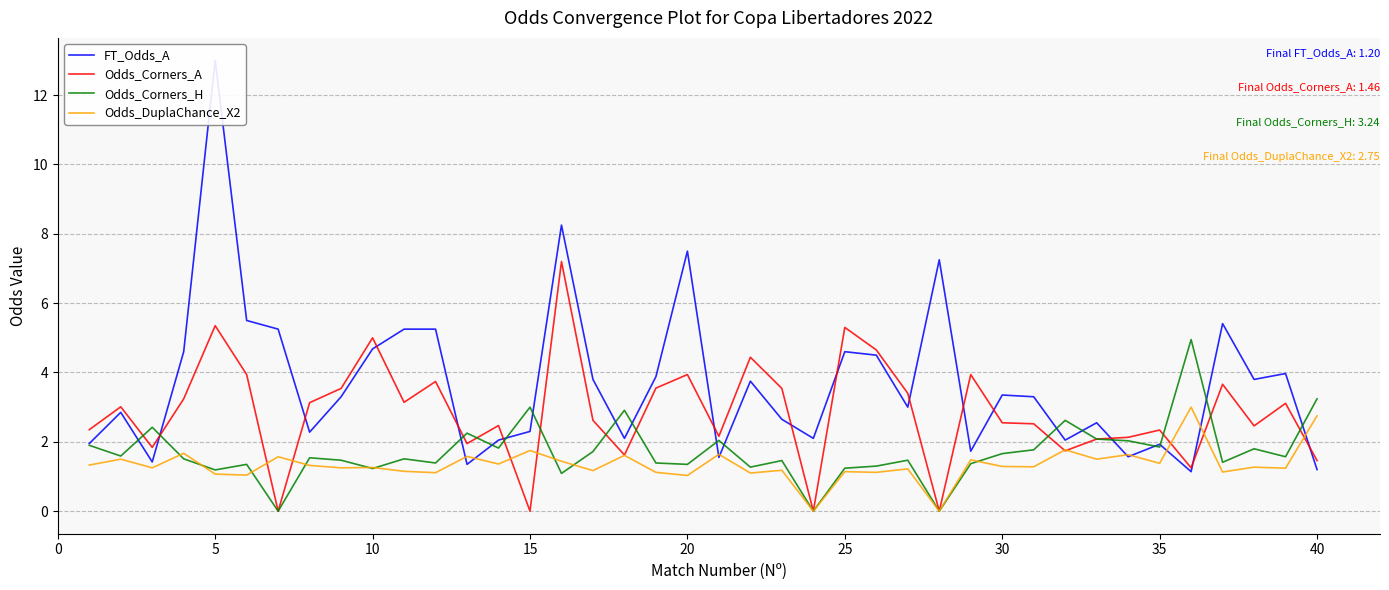

Is it true that Odds_DuplaChance_X2 equals 2.4 at 15?

False